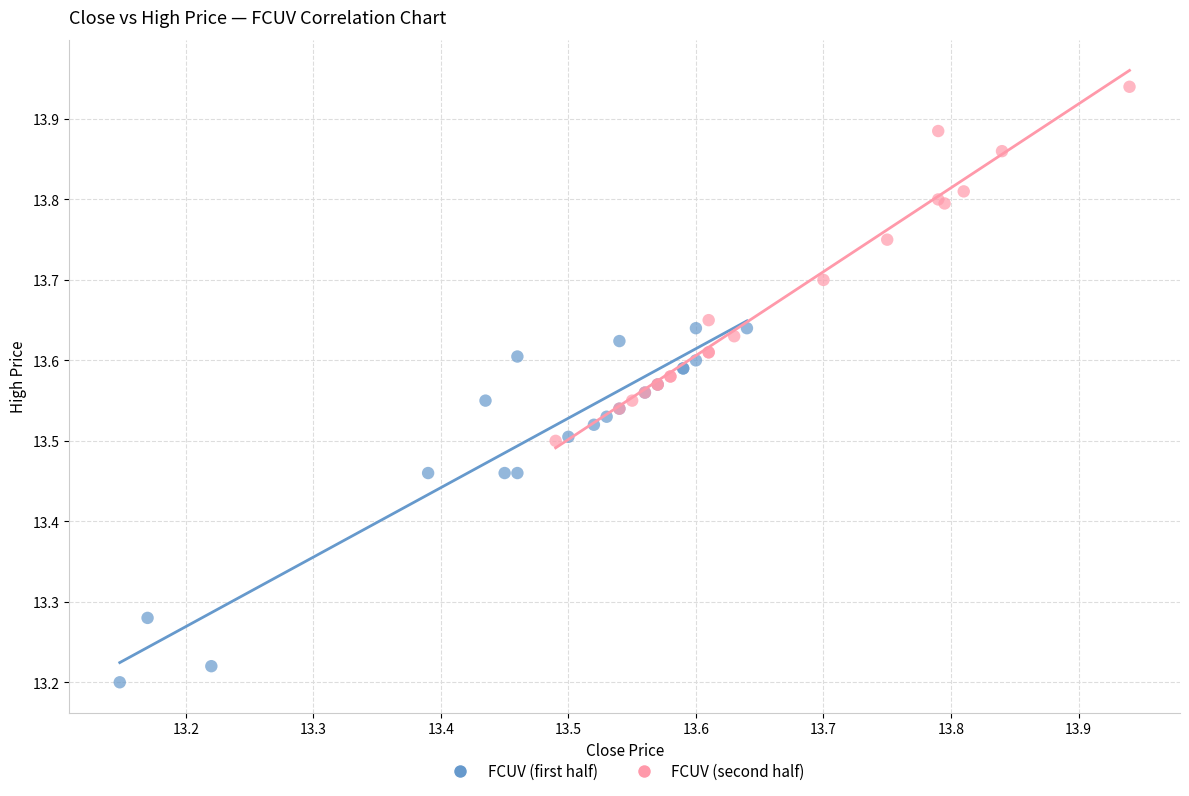

Which series contains the highest Y value?

FCUV (second half)